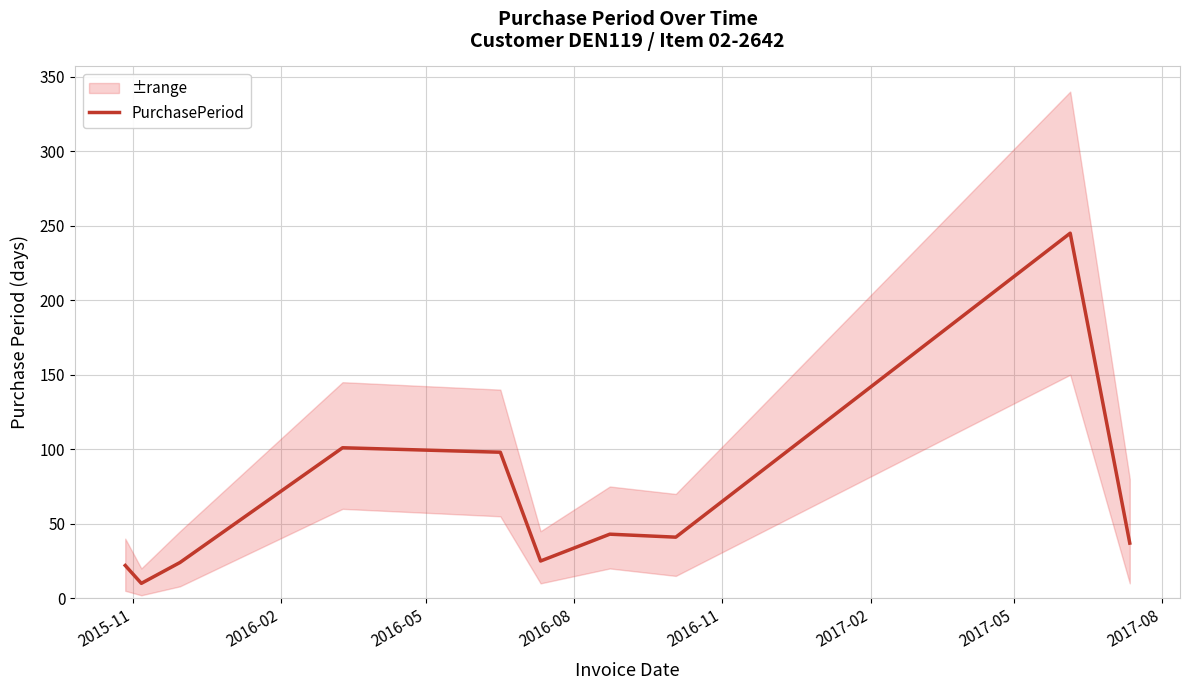

What is the difference between the second highest and second lowest values?

79